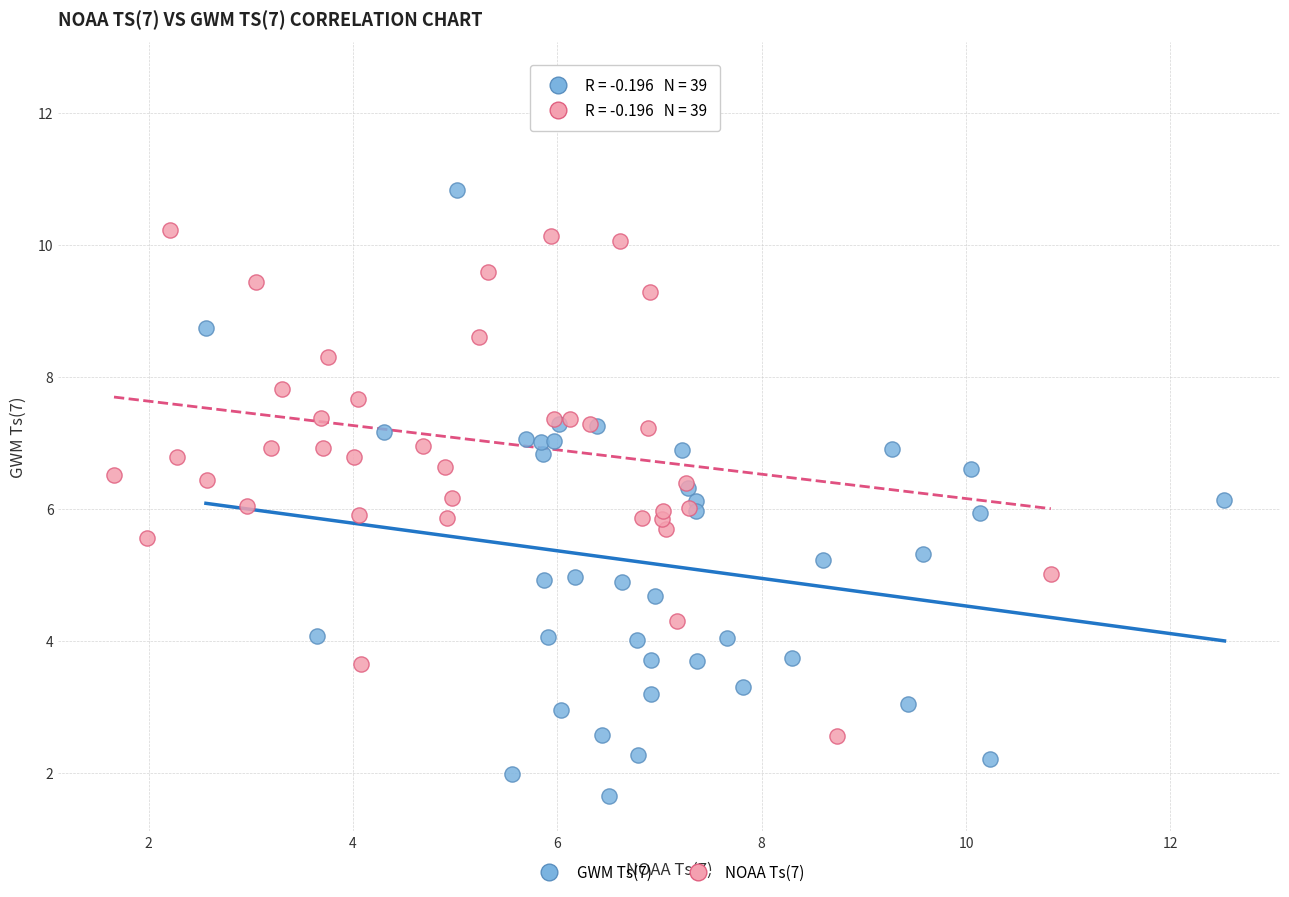

Which series contains the highest Y value?

NOAA Ts(7)